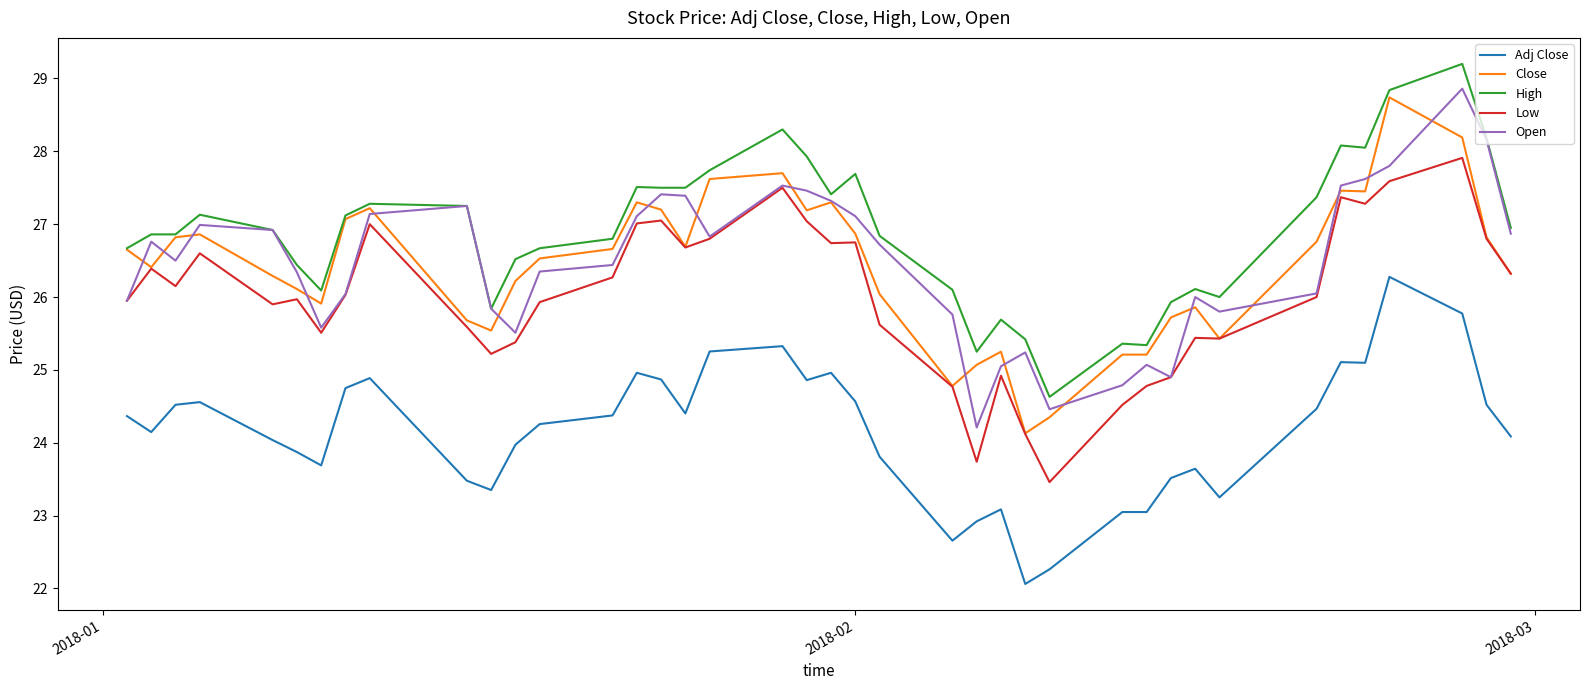

What is the lowest value of the Adj Close series?

22.1